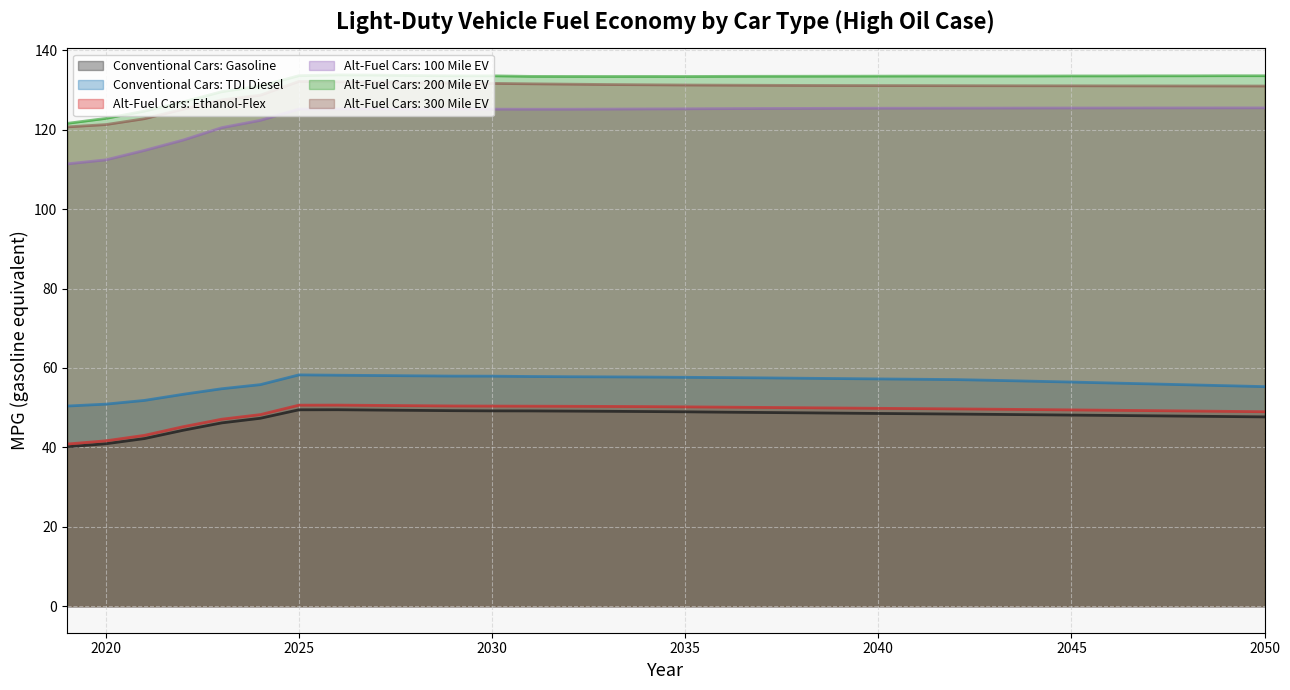

Does the chart display data point markers on the line(s)?

No